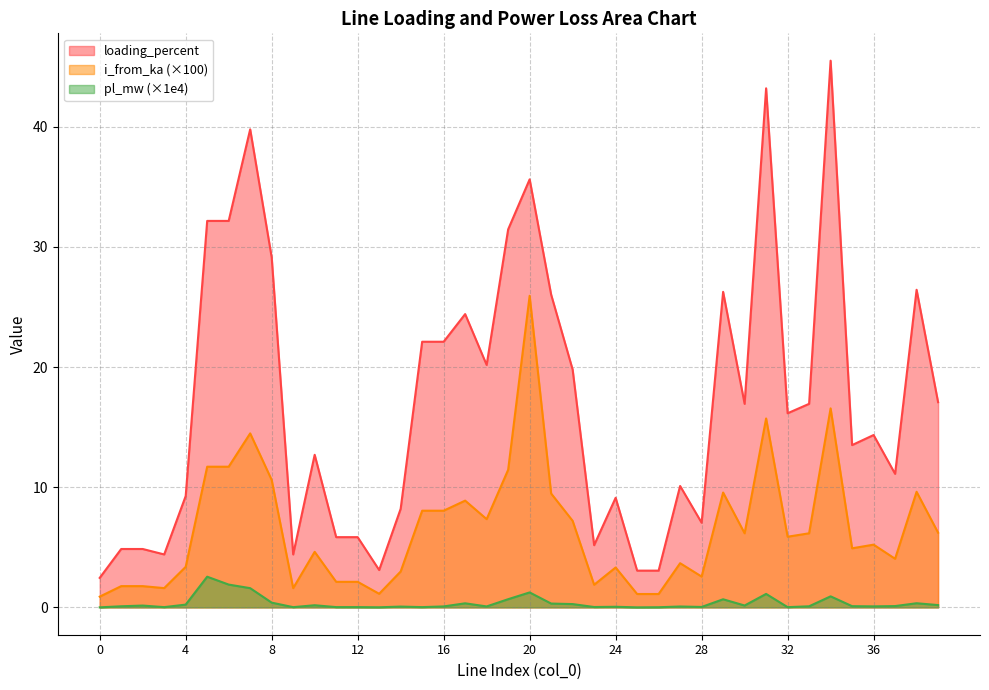

How many lines are shown in the chart?

3